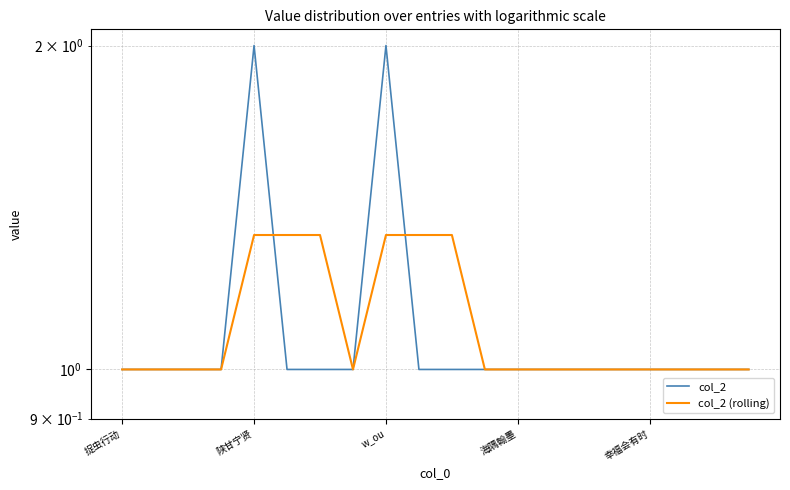

Between 捉虫行动 and 5, which is larger?

捉虫行动